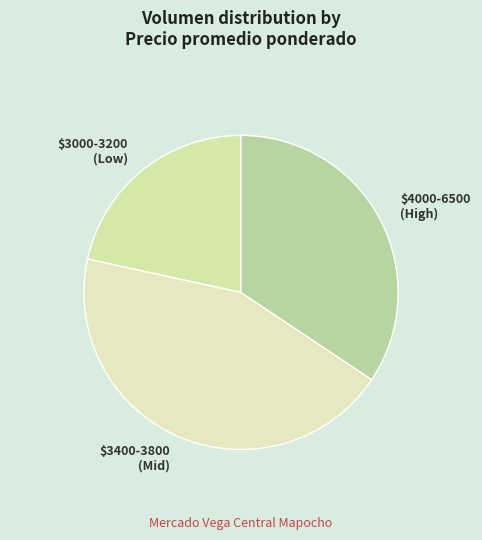

How many slices are in this pie chart?

3